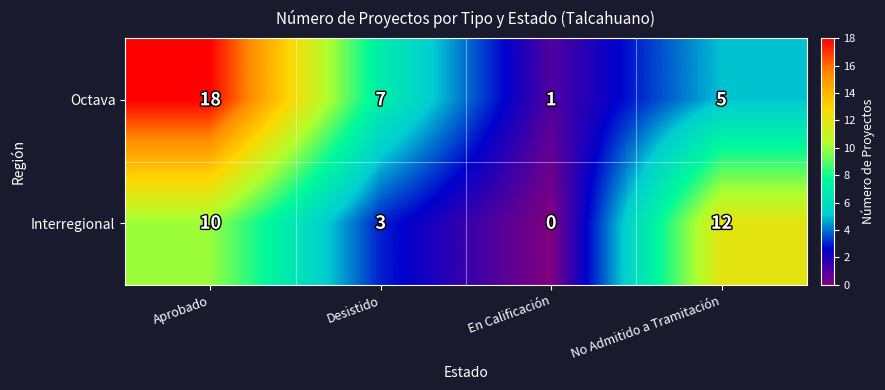

Rank the series by their maximum value, from lowest to highest.

Interregional, Octava